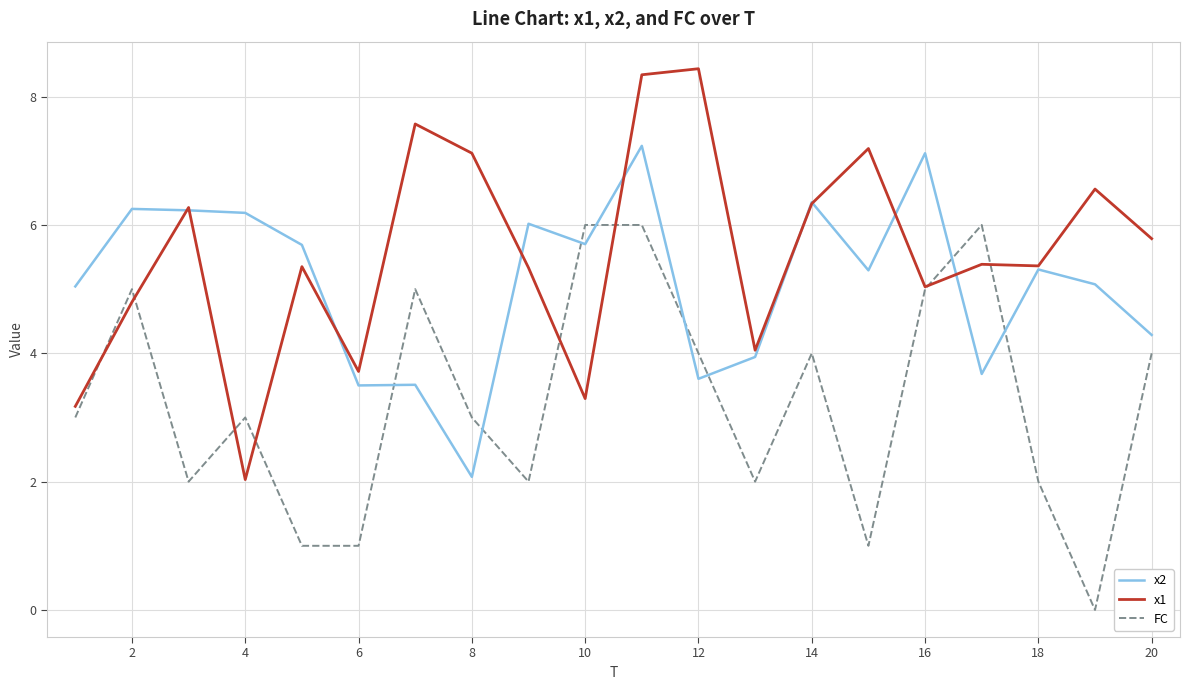

What is the minimum value for x2?

2.1